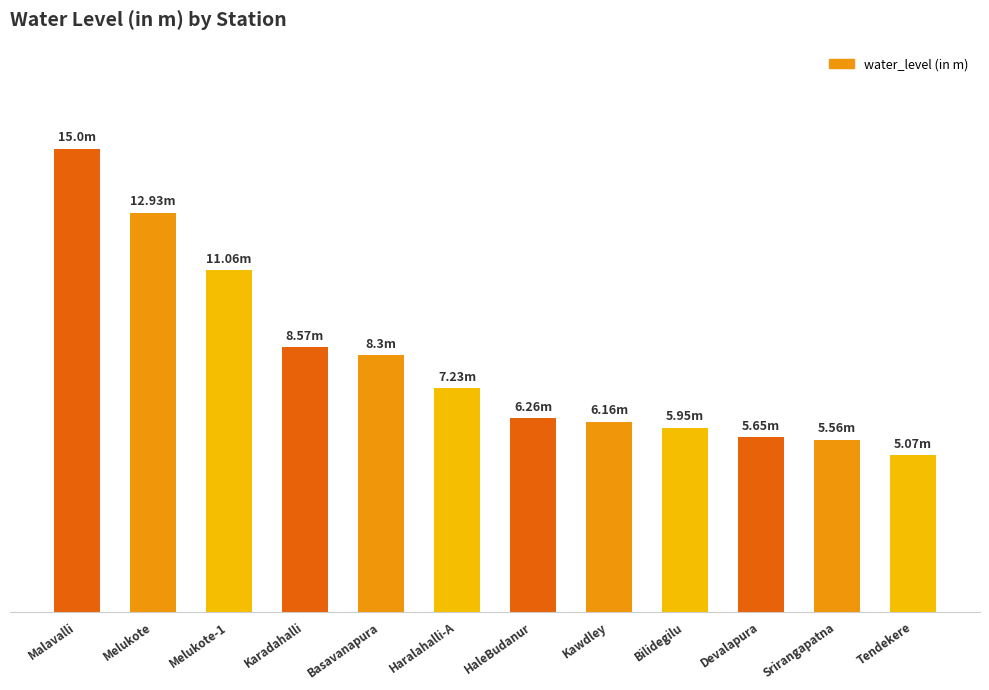

Are the bars horizontal?

No